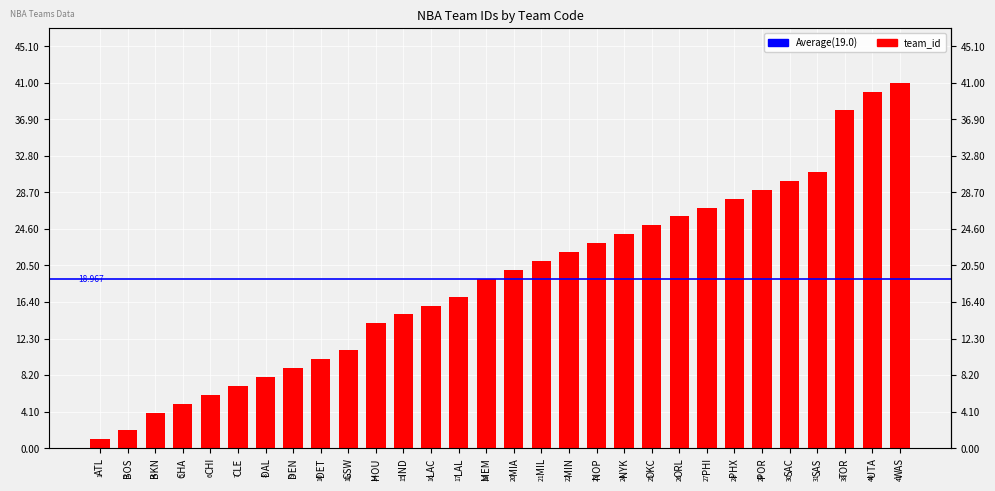

What is the minimum value shown in the chart?

1